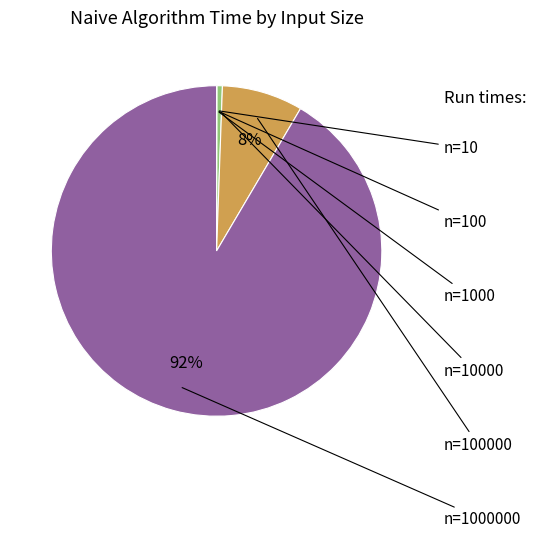

Is there any slice that represents more than half of the pie?

Yes